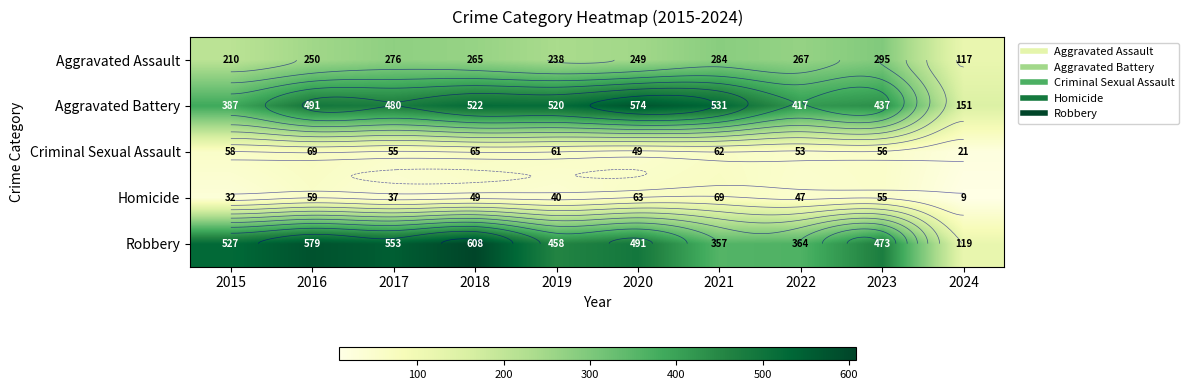

Which category has the highest value in the Homicide series?

2021